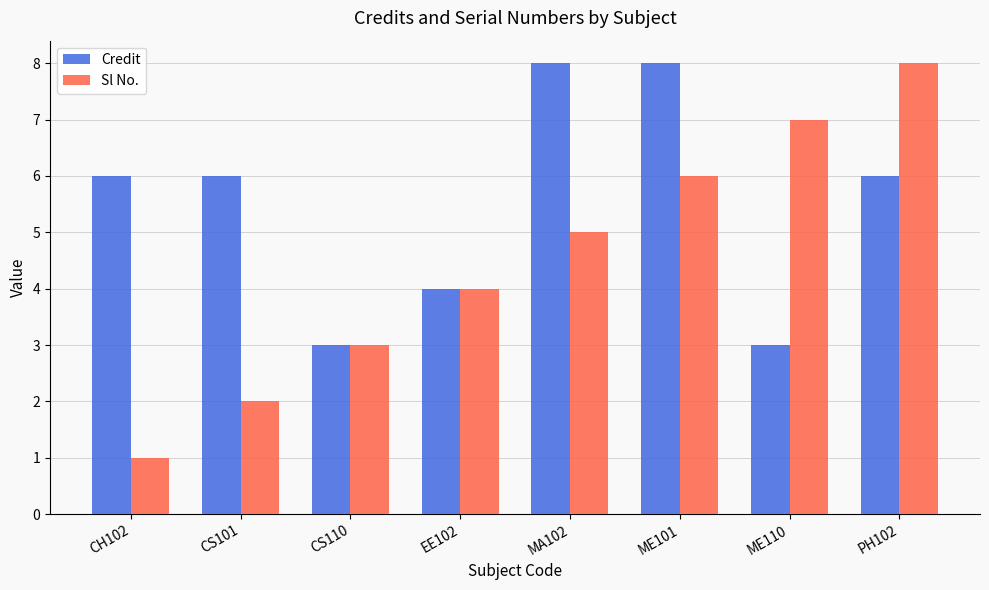

What is the total value across all series at MA102?

13